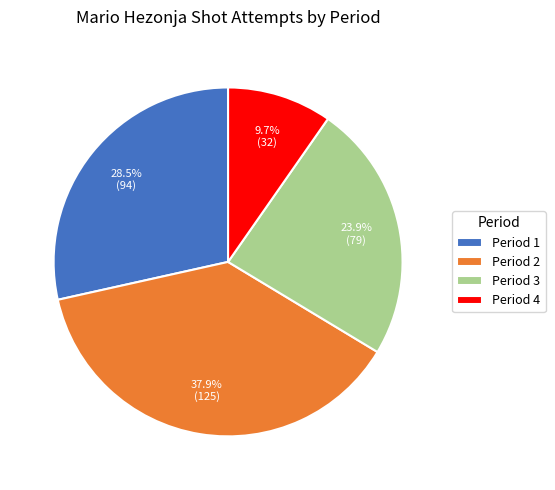

What is the total percentage of Period 2 and Period 4?

47.6%